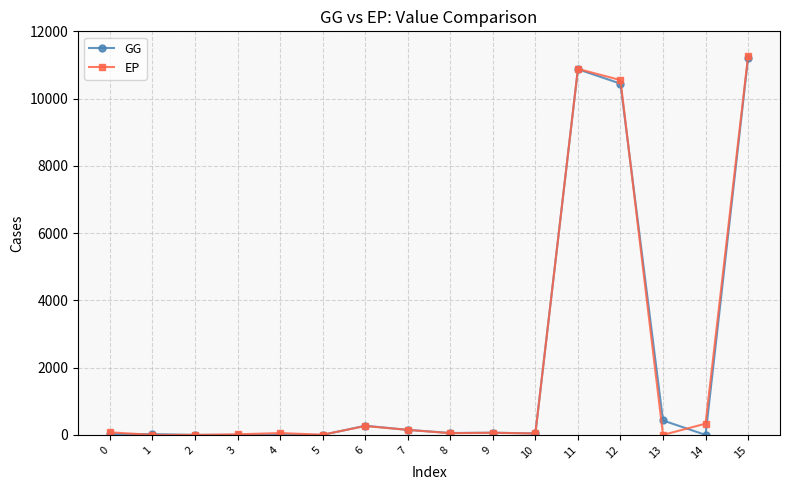

What is the sum of all EP values?

33757.8